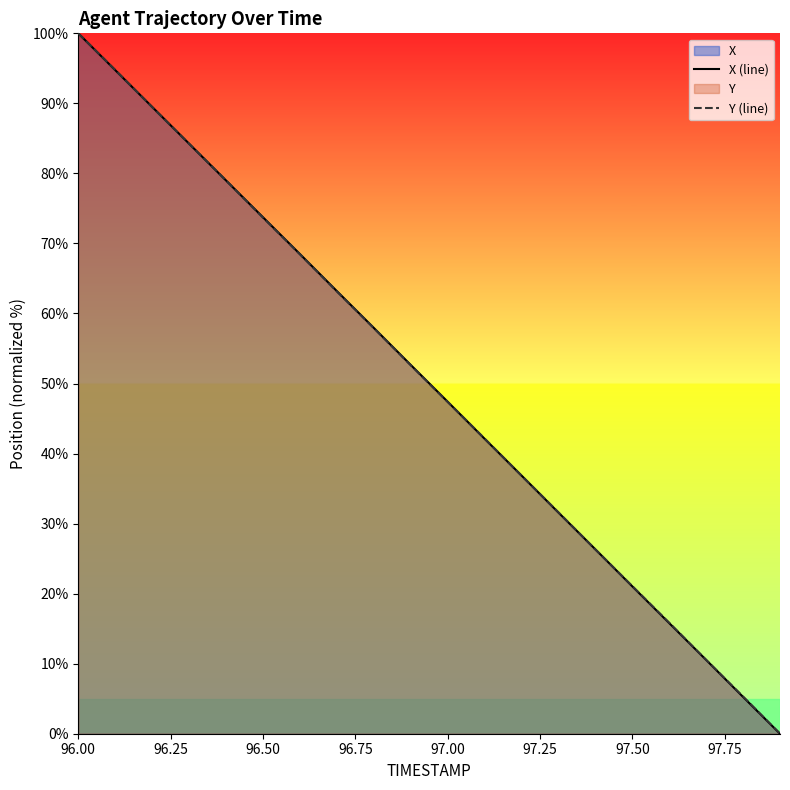

True or false: Y (line) has more than 2 points higher than both neighbors.

False